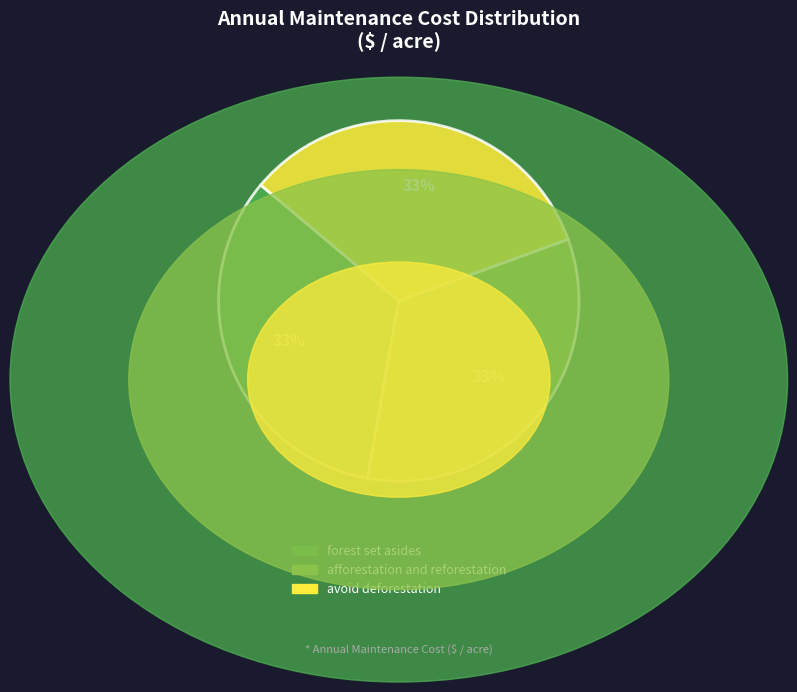

To the nearest percent, what is the average slice percentage?

33%